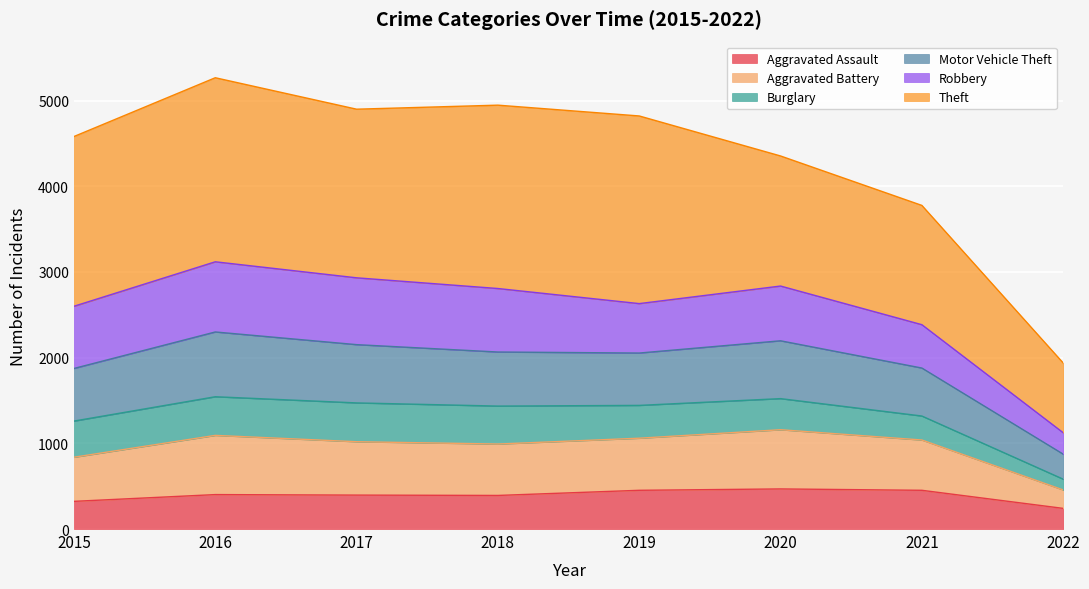

What is the lowest value of the Aggravated Assault series?

241